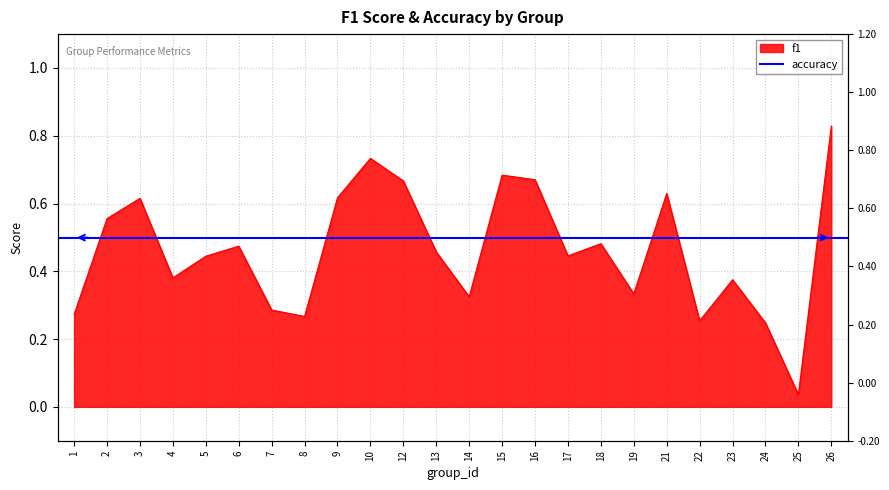

What is the difference between the values at 8 and 13?

0.2